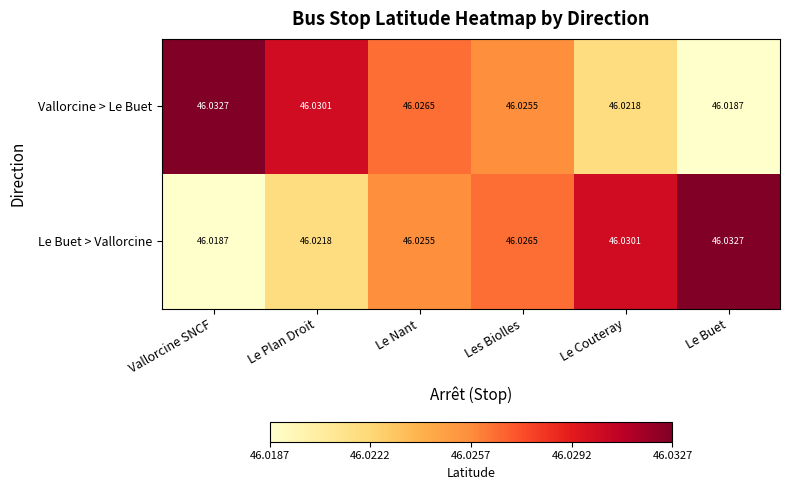

Which series changed the most between Les Biolles and Le Couteray?

Vallorcine > Le Buet